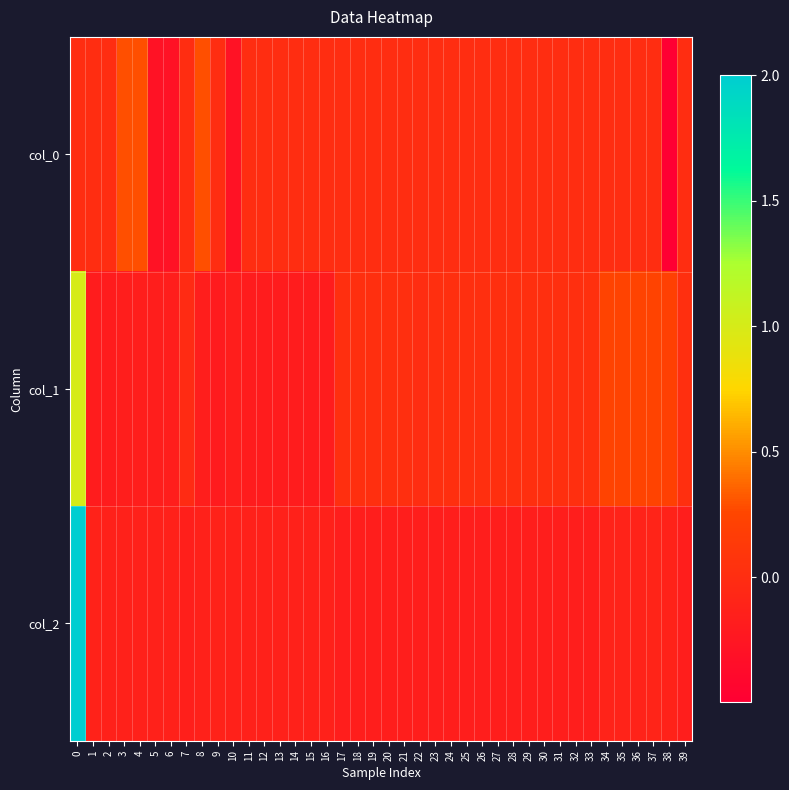

Between 27 and 8, which is larger?

8